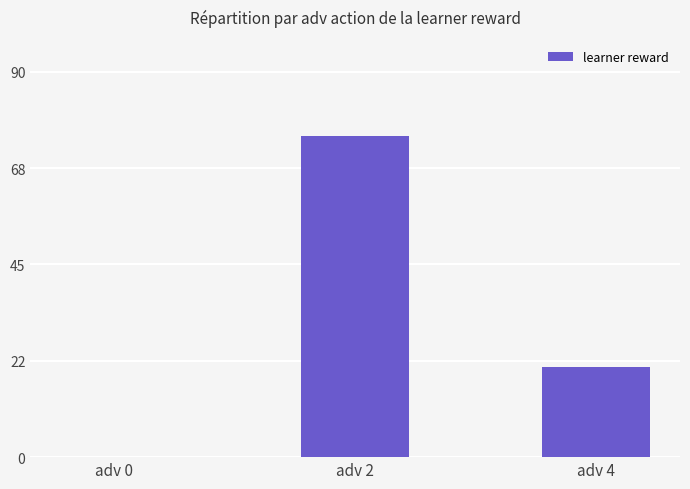

True or false: the data shows -28 at adv 0.

False